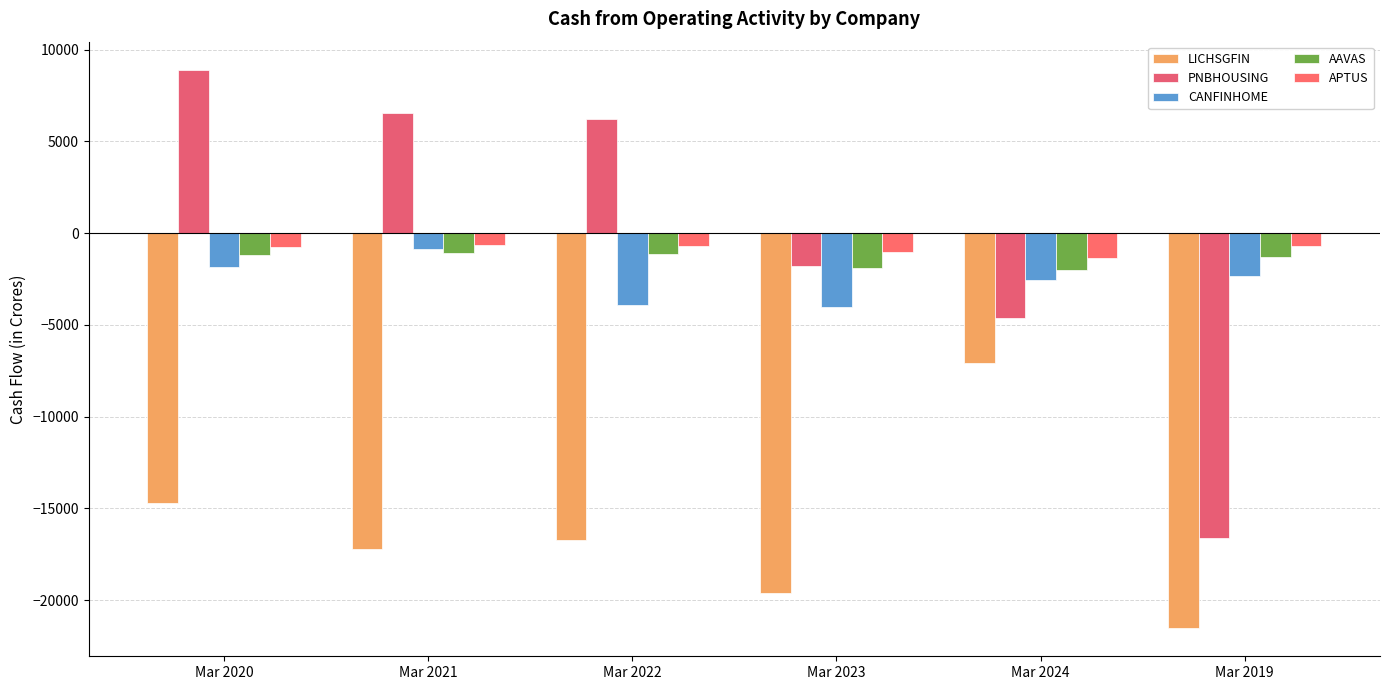

How many data points does each series have?

6